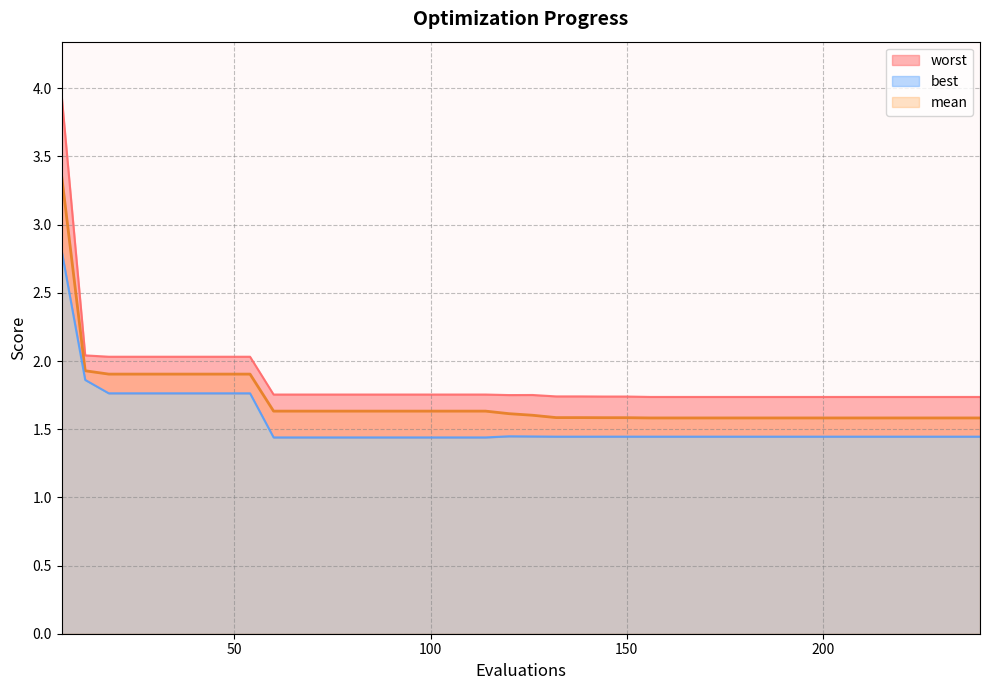

Is the value of best at 120 greater than the value of mean at 102?

No